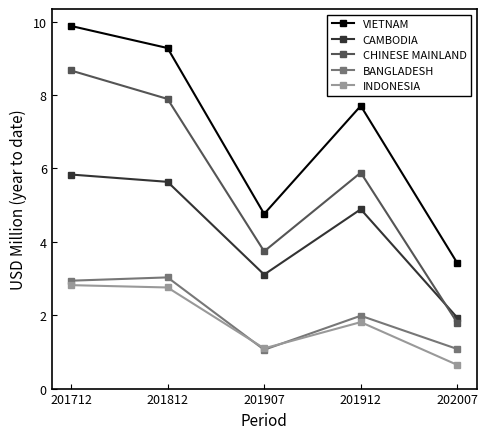

How many lines are shown in the chart?

5